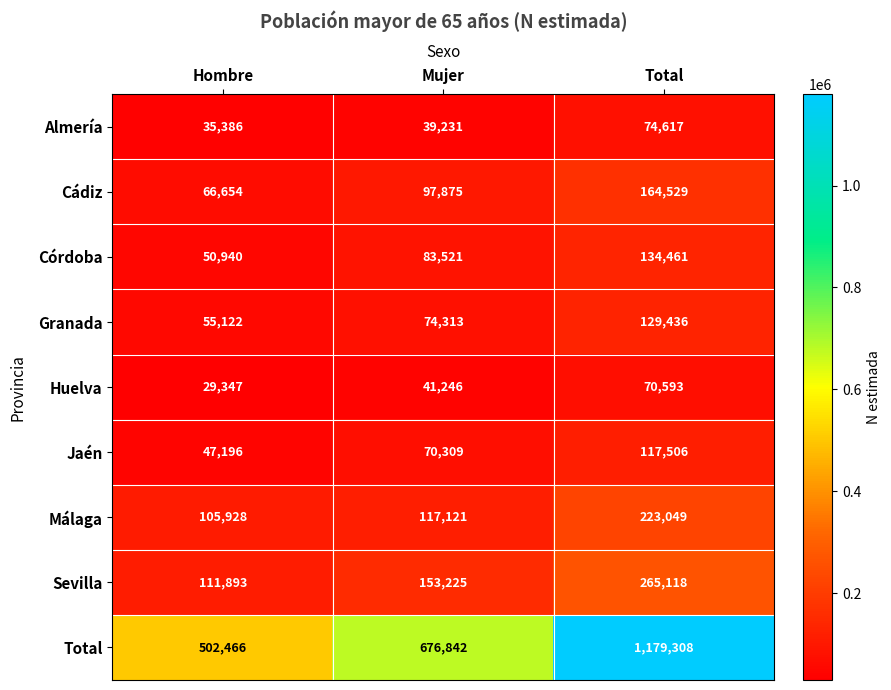

Reading left to right, transcribe all the data shown in this chart.

Almería: 35386	39231	74617
Cádiz: 66654	97875	164529
Córdoba: 50940	83521	134461
Granada: 55122	74313	129436
Huelva: 29347	41246	70593
Jaén: 47196	70309	117506
Málaga: 105928	117121	223049
Sevilla: 111893	153225	265118
Total: 502466	676842	1179308